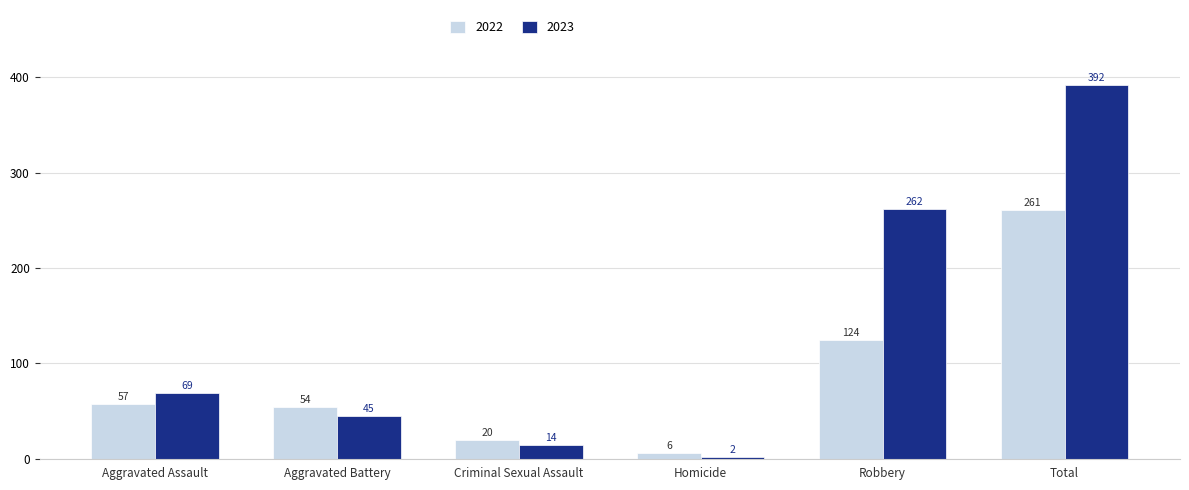

True or false: 2022 has a value of 54 at Aggravated Battery.

True